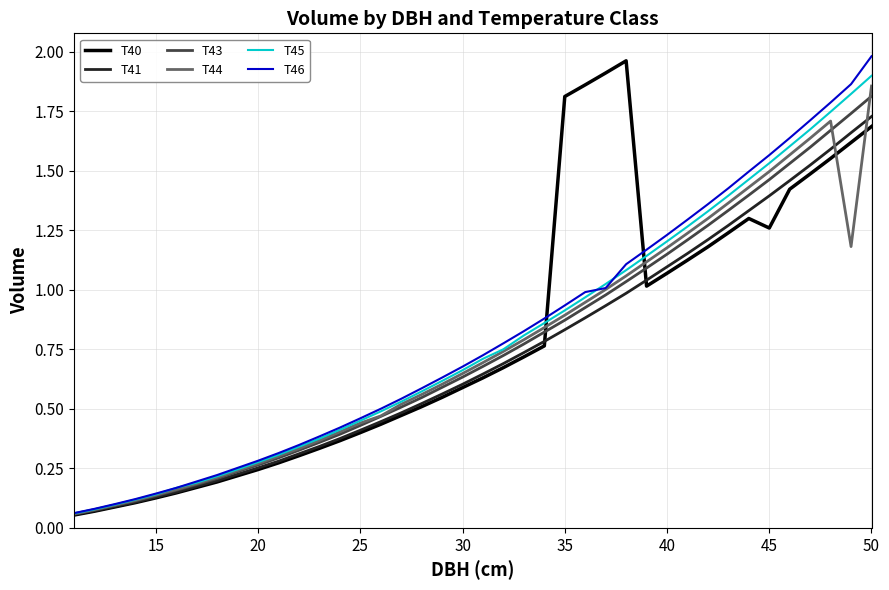

How many categories are shown in the chart?

40